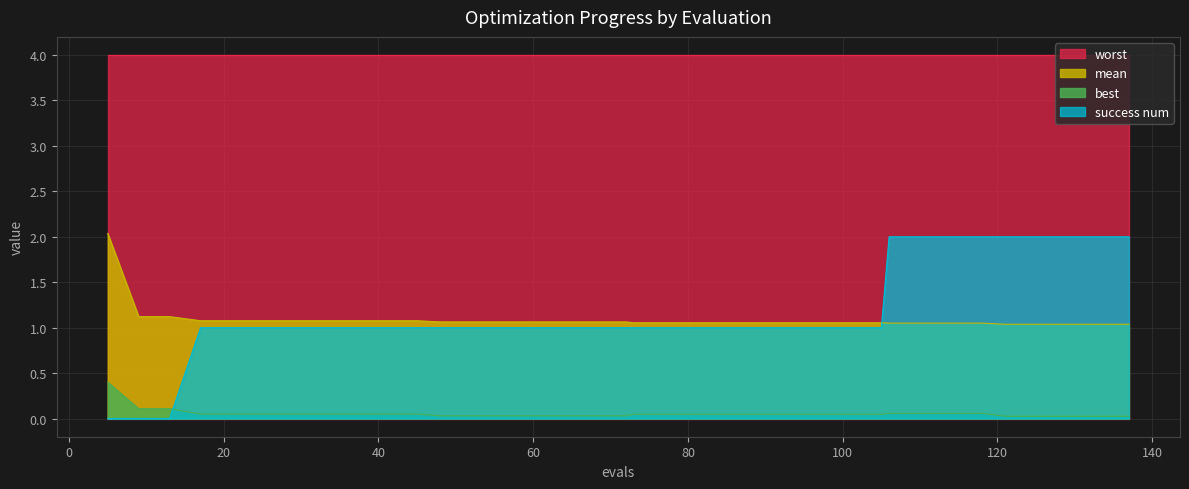

Does the chart display data point markers on the line(s)?

No